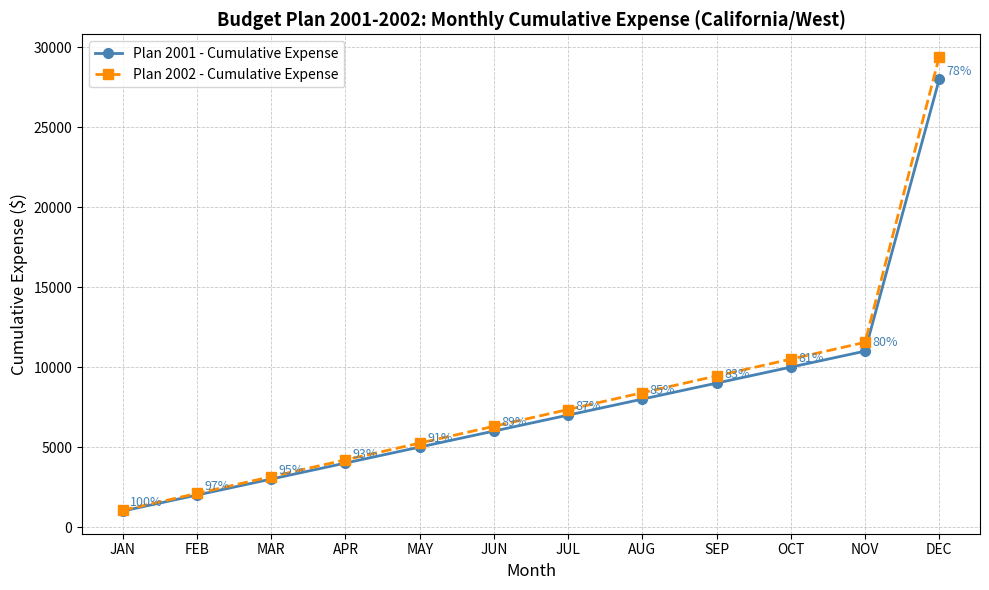

True or false: Plan 2001 - Cumulative Expense has more than 2 interior local peaks.

False